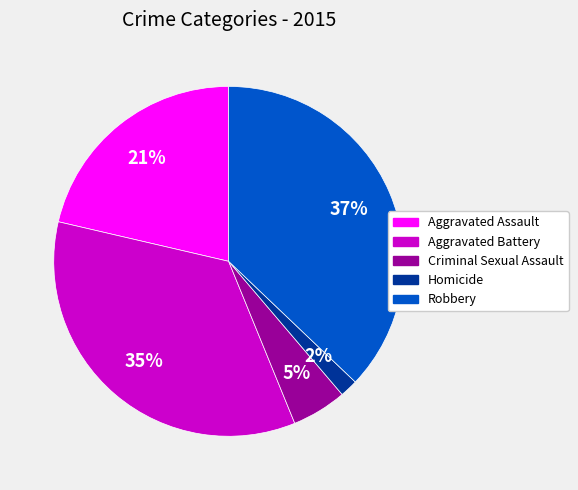

Rank the categories by value from lowest to highest.

Homicide, Criminal Sexual Assault, Aggravated Assault, Aggravated Battery, Robbery